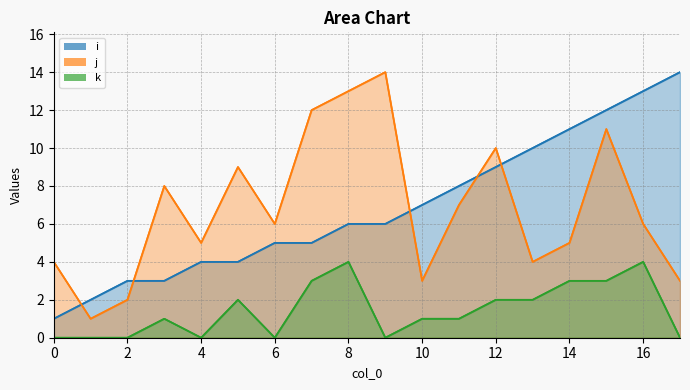

At which category does k reach its first local valley?

4